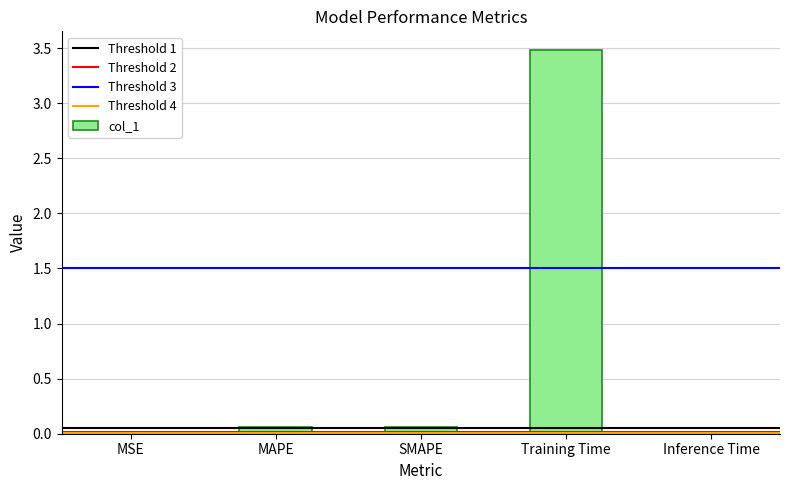

Which category has the highest value across all series?

Training Time